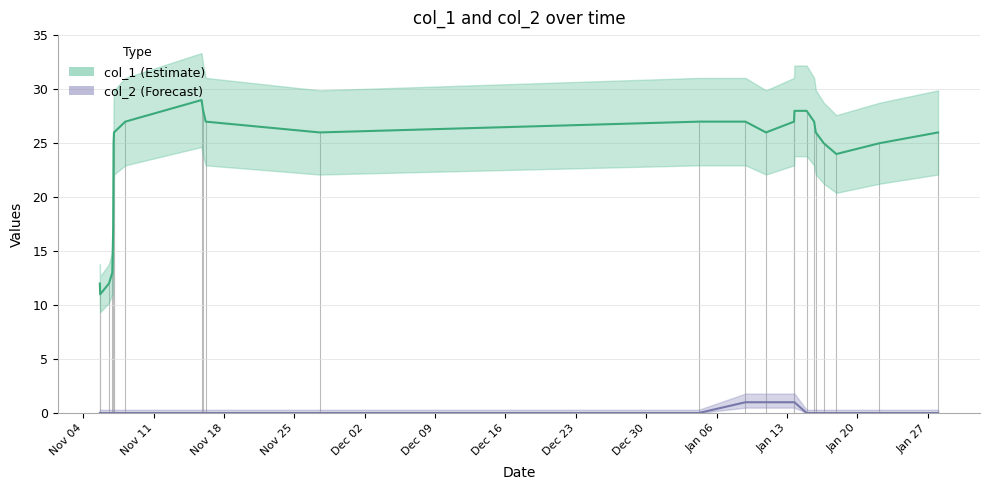

True or false: col_1 and col_2 intersect in this chart.

False